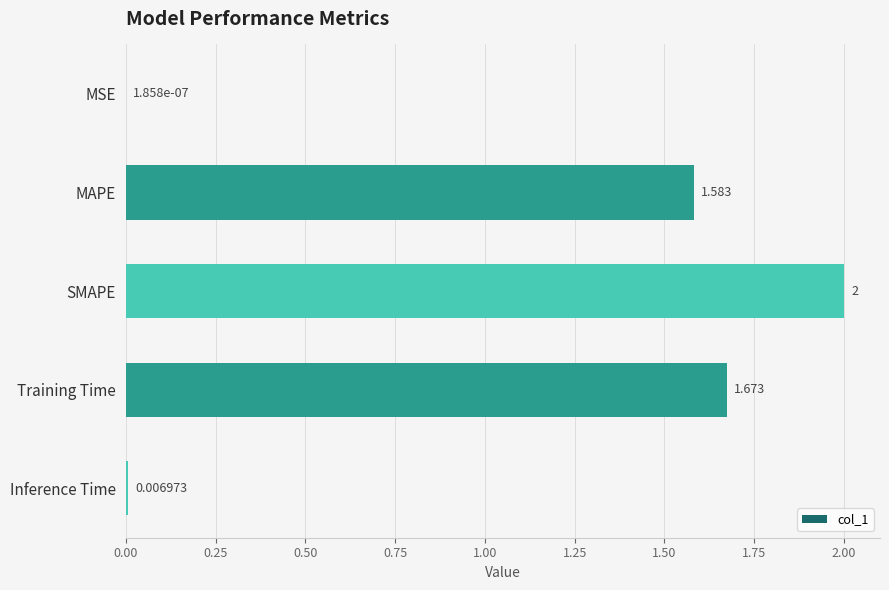

At which label is the value closest to 1?

MAPE